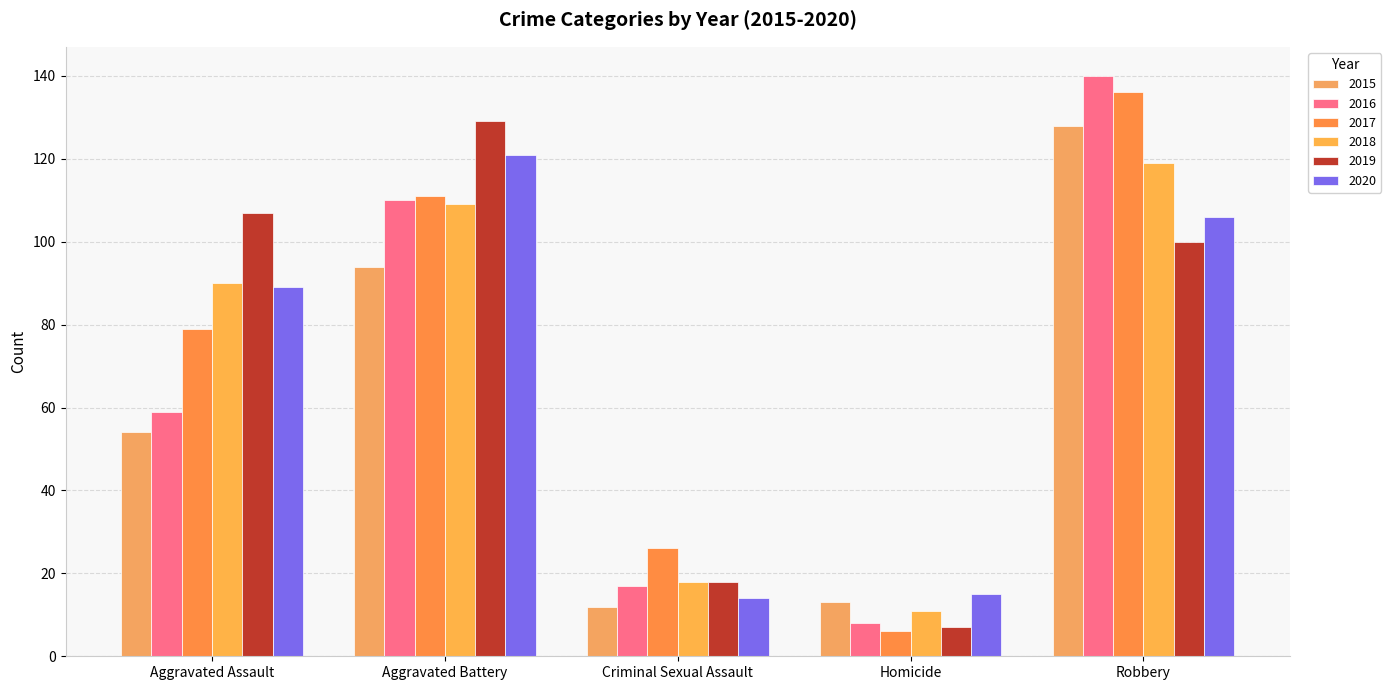

What is the difference between the 2016 values at Criminal Sexual Assault and Homicide?

9